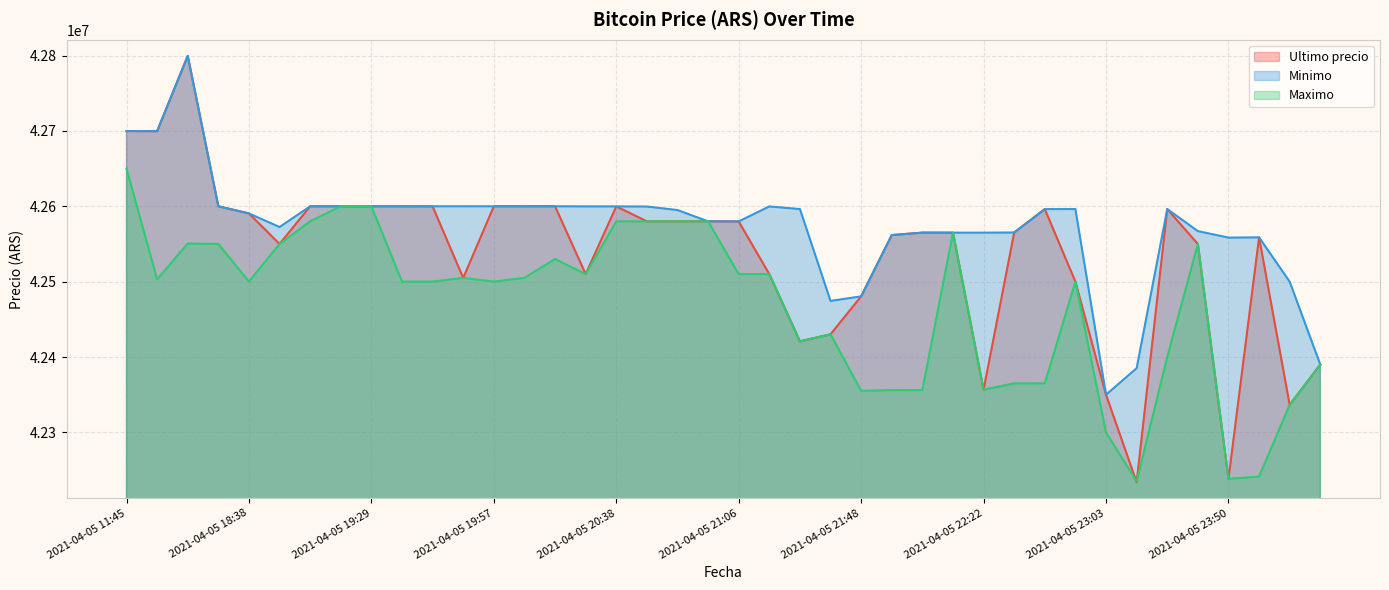

What is the difference between the Ultimo precio values at 2021-04-06 00:42 and 2021-04-05 21:55?

171804.0